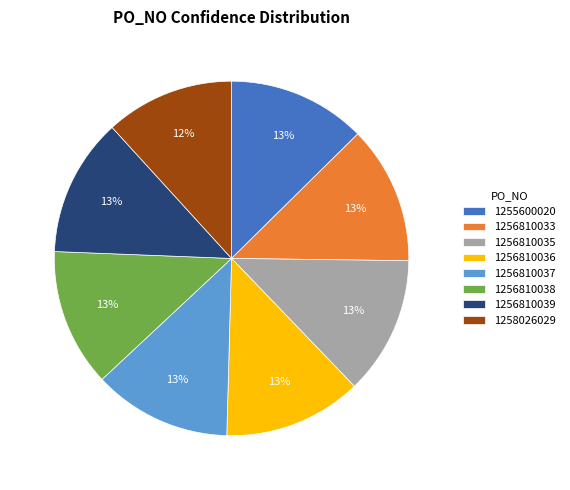

Which slice is the smallest?

1258026029